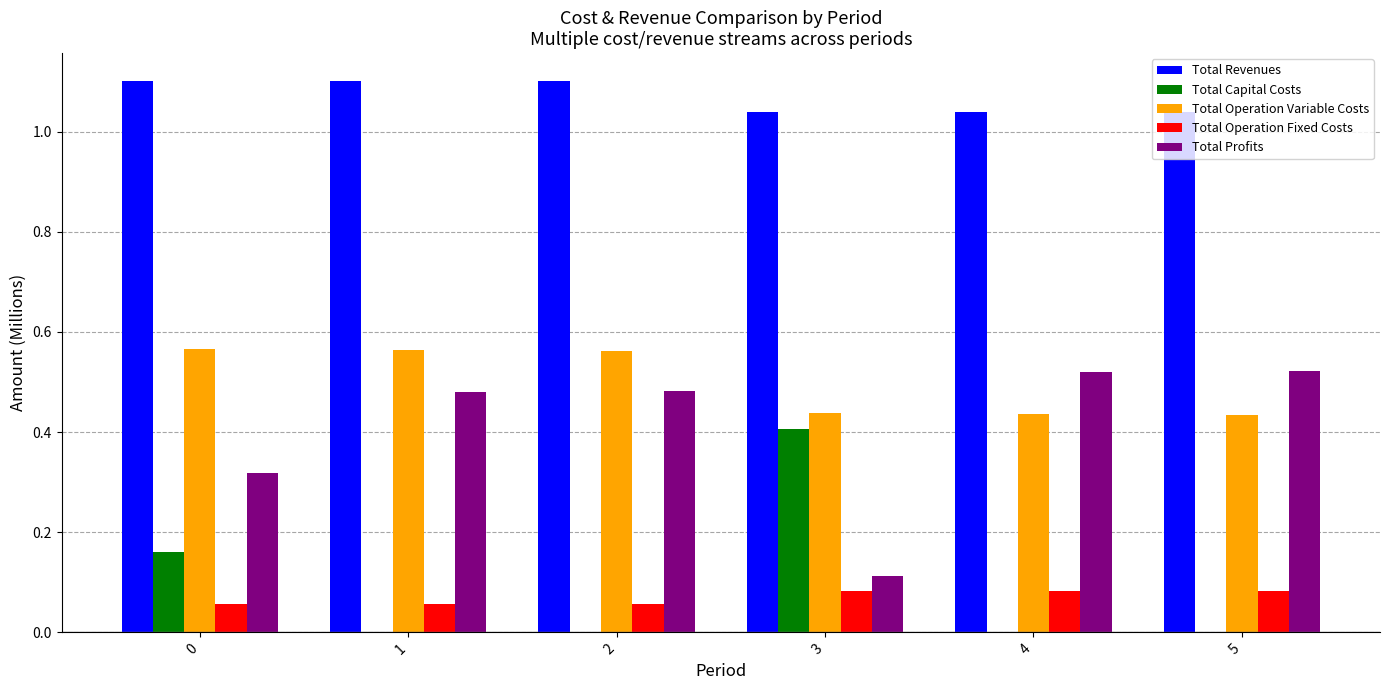

Count the number of categories in the chart.

6